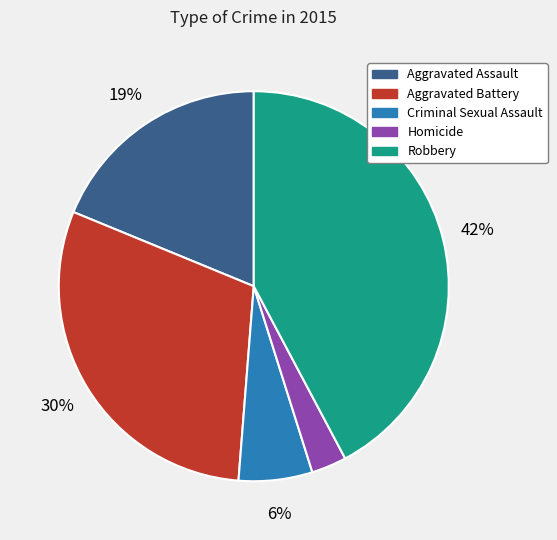

The Aggravated Assault slice represents 19% of the pie. True or false?

True